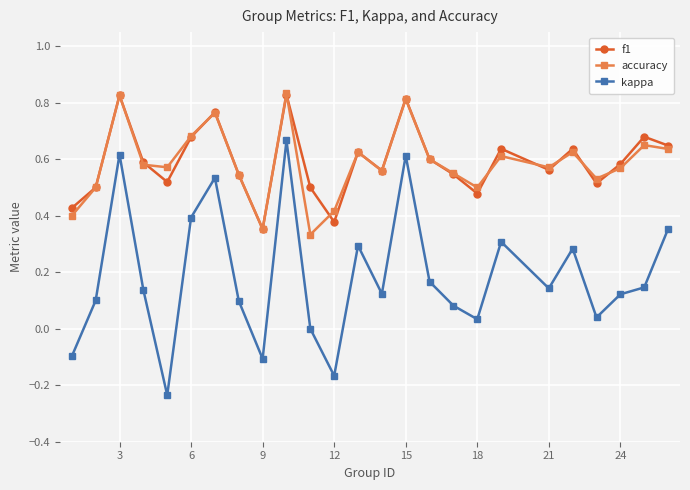

How many lines are shown in the chart?

3